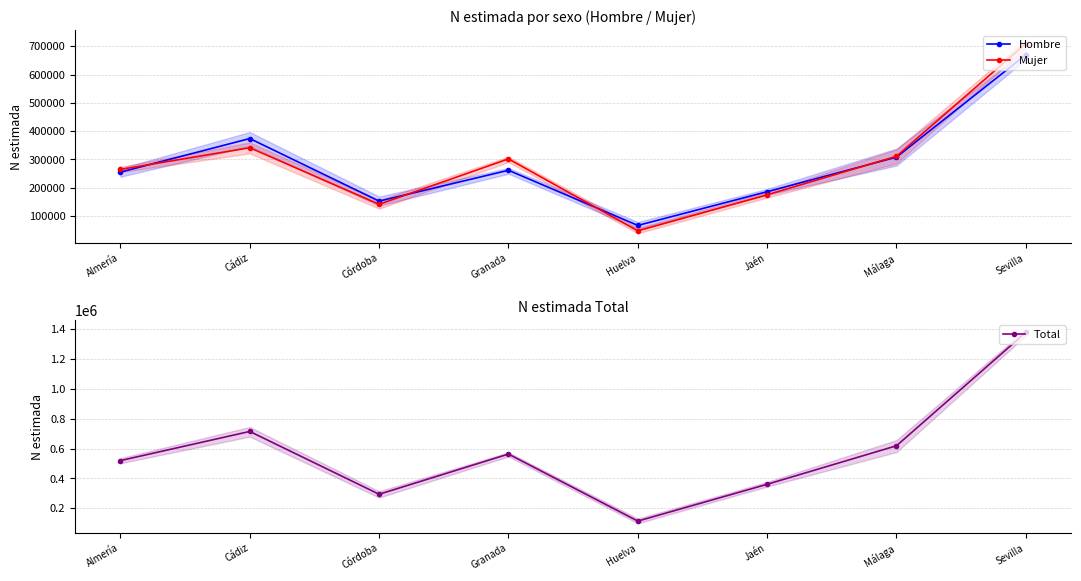

How many values in the Hombre series exceed 261717?

3